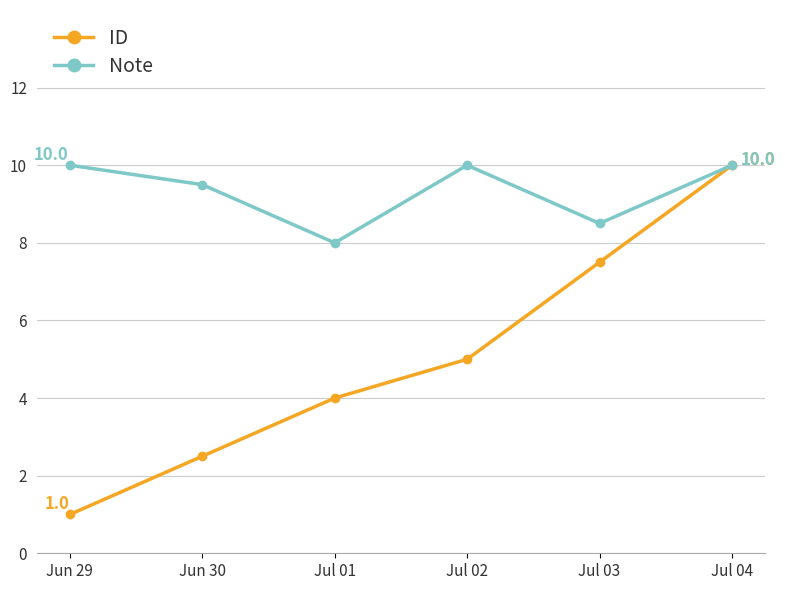

List the series in order of their overall mean, highest first.

Note, ID